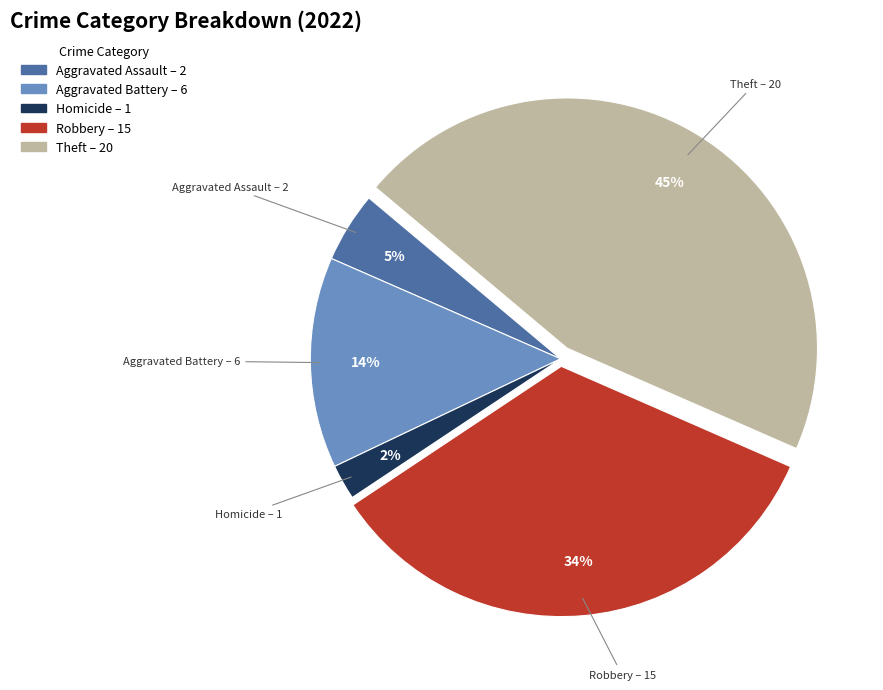

Is there any slice that represents more than half of the pie?

No